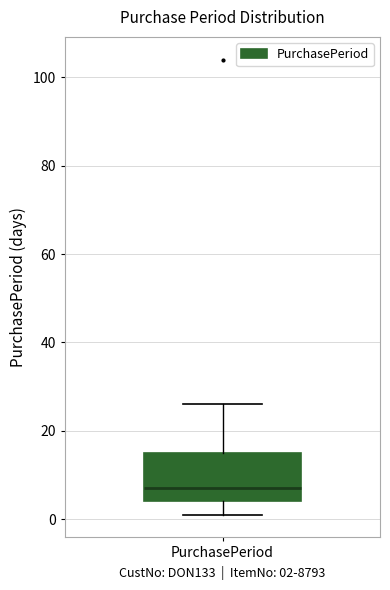

Transcribe this box plot: give where the median line is, the range the box spans, and where the two whiskers end, as read against the y-axis. The values are not printed on the chart, so give them approximately, as read against the axis.

median 8, box 4 to 16, whiskers 2 to 26